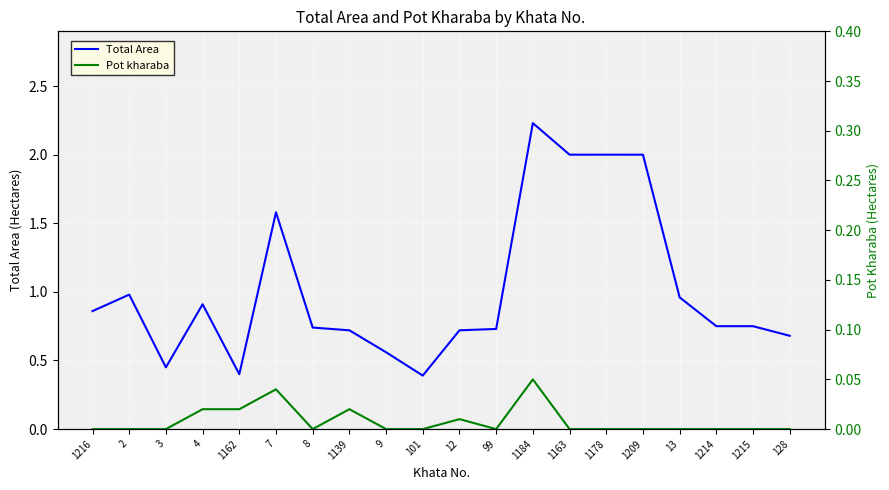

What is the label of the 10th point from the left?

101